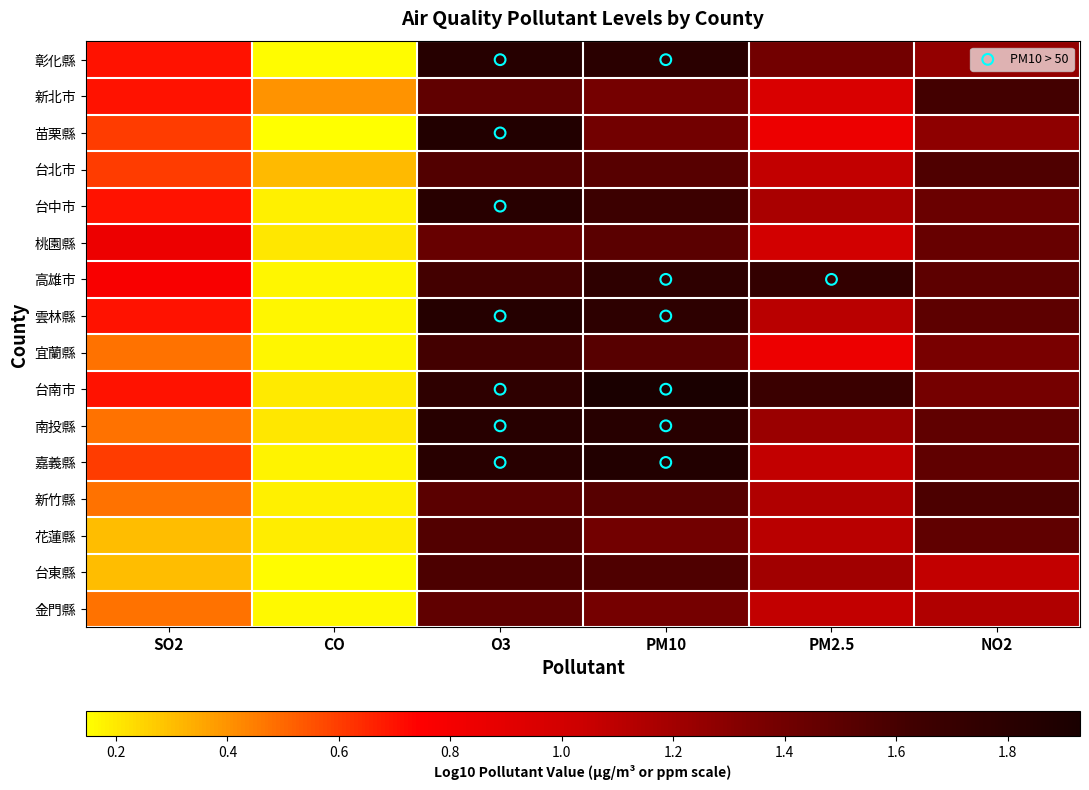

What is the maximum value shown in the chart?

1.9